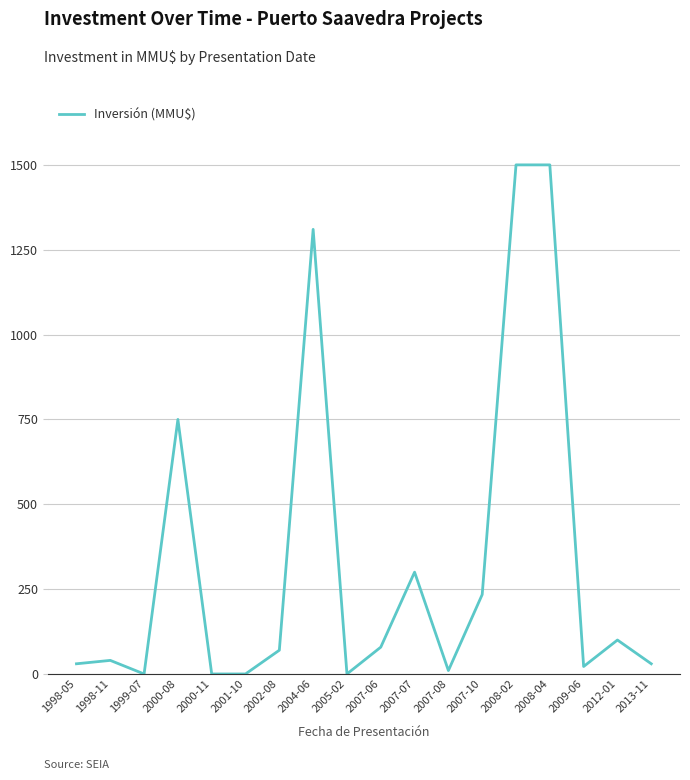

What is the maximum value shown in the chart?

1500